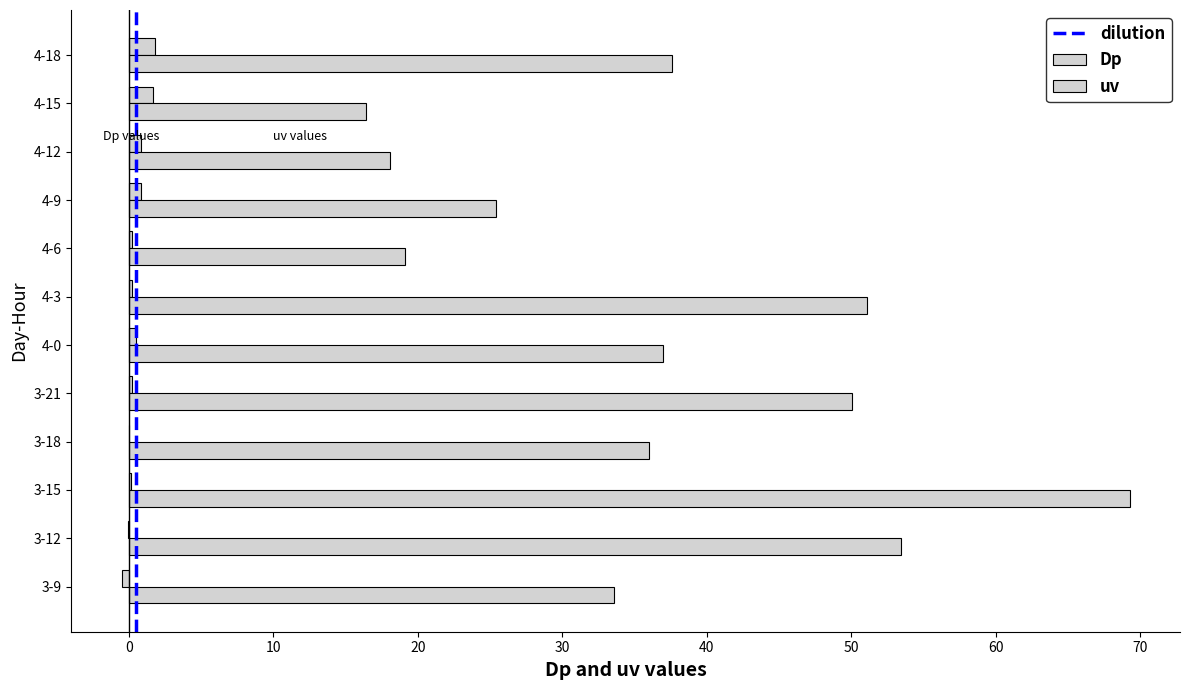

Count the number of categories in the chart.

12